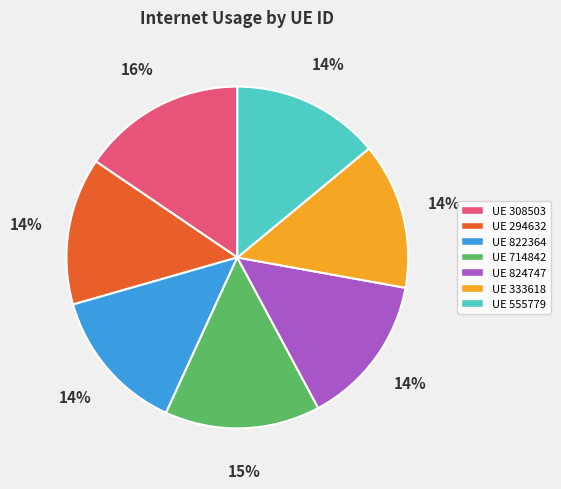

The UE 824747 slice represents 14% of the pie. True or false?

True